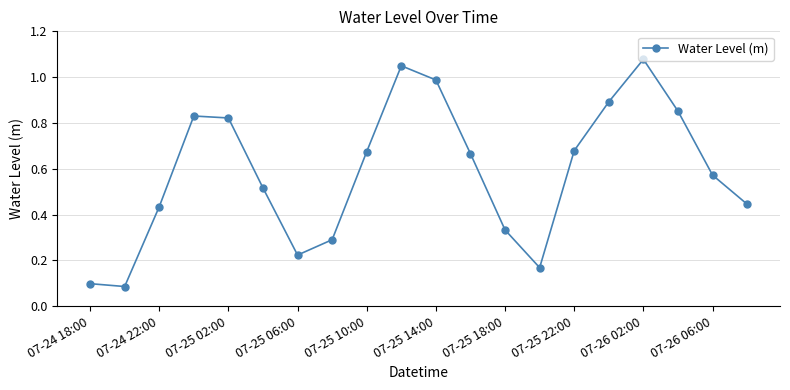

True or false: there are more than 0 points higher than both neighbors.

True